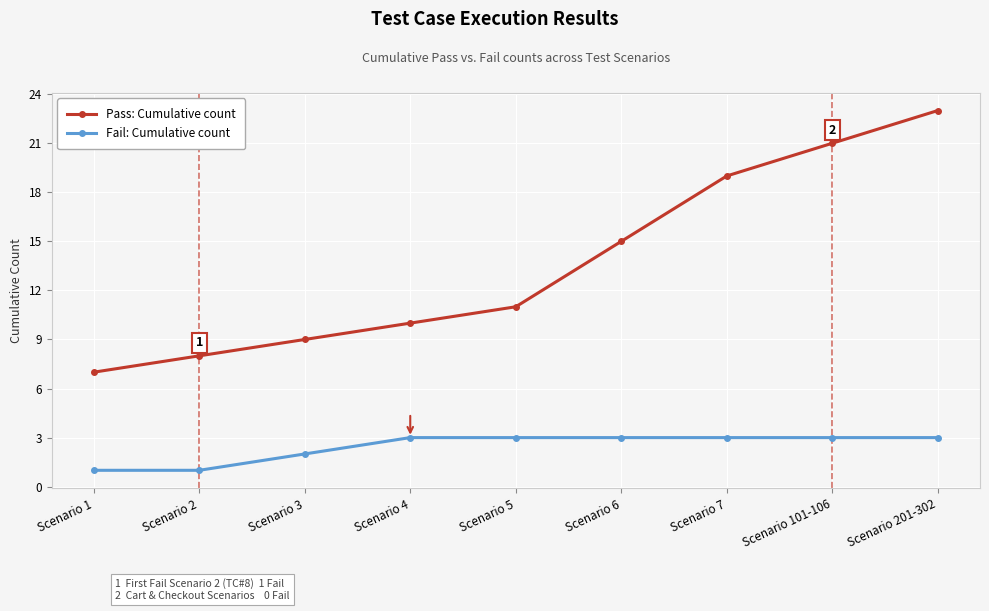

Which series has the largest range (max minus min)?

Pass: Cumulative count